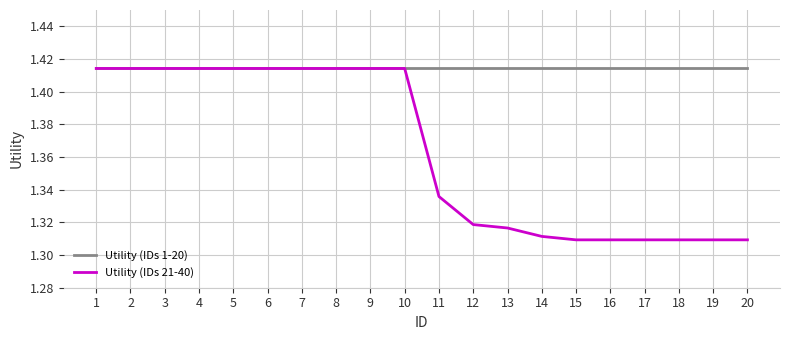

Between 9 and 14, which series saw the biggest shift?

Utility (IDs 21-40)